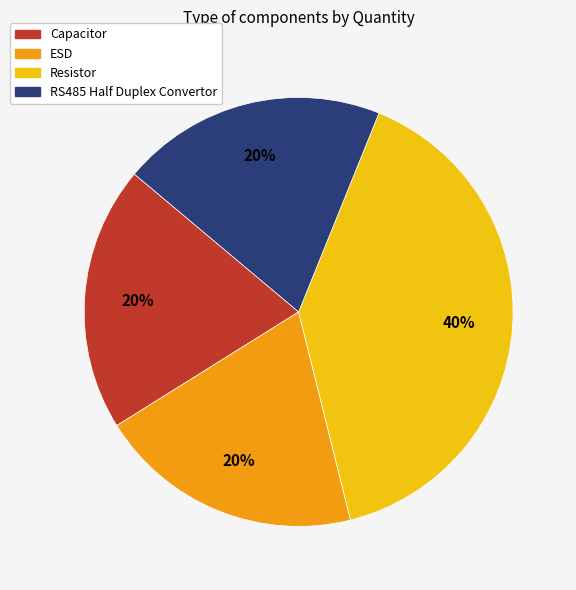

Does any single category account for the majority?

No